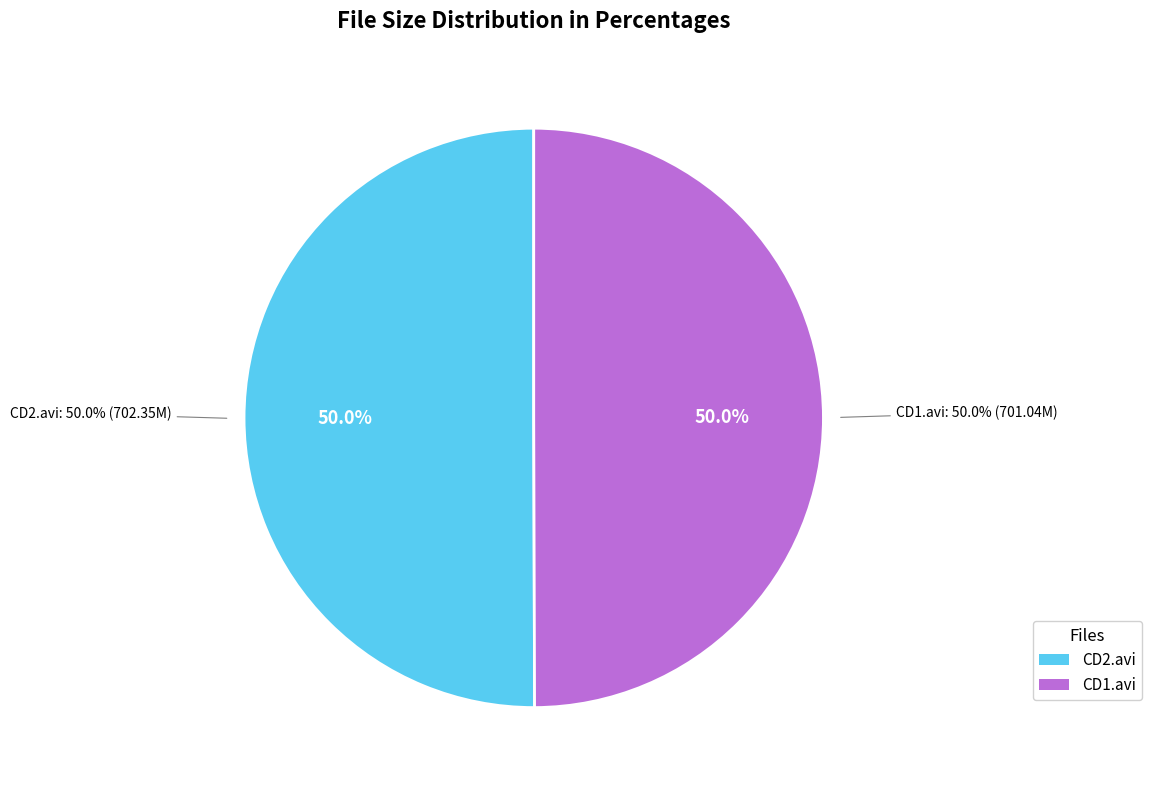

To the nearest percent, what percentage of the pie is Couples Bang The Babysitter 3 CD2.avi?

50%